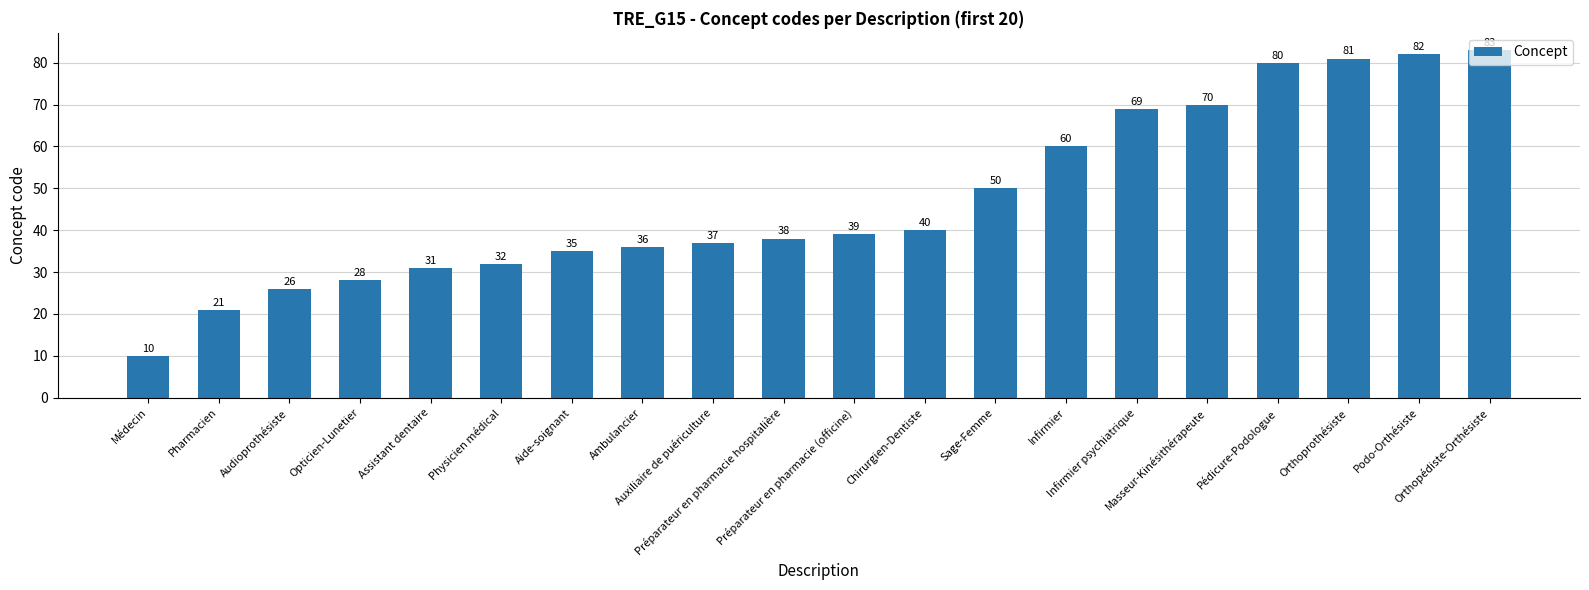

What is the sum of all values?

948